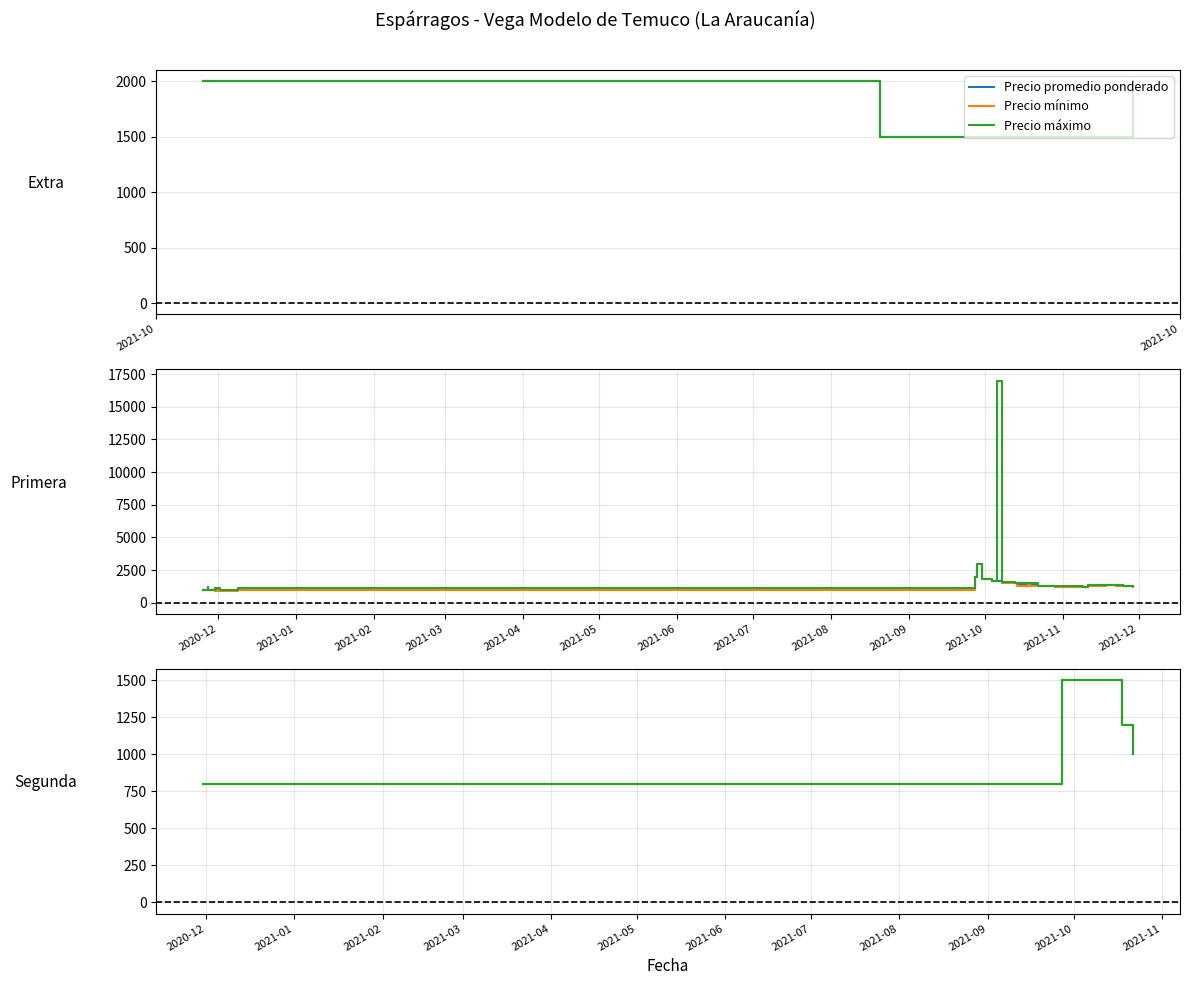

True or false: Precio promedio ponderado and Precio máximo intersect in this chart.

False